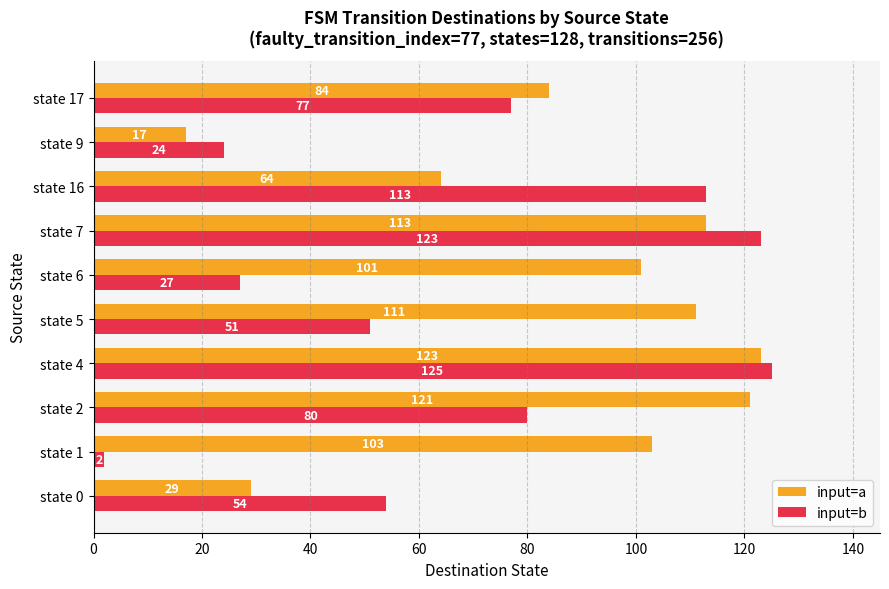

At which label does input=b reach its minimum?

state 1